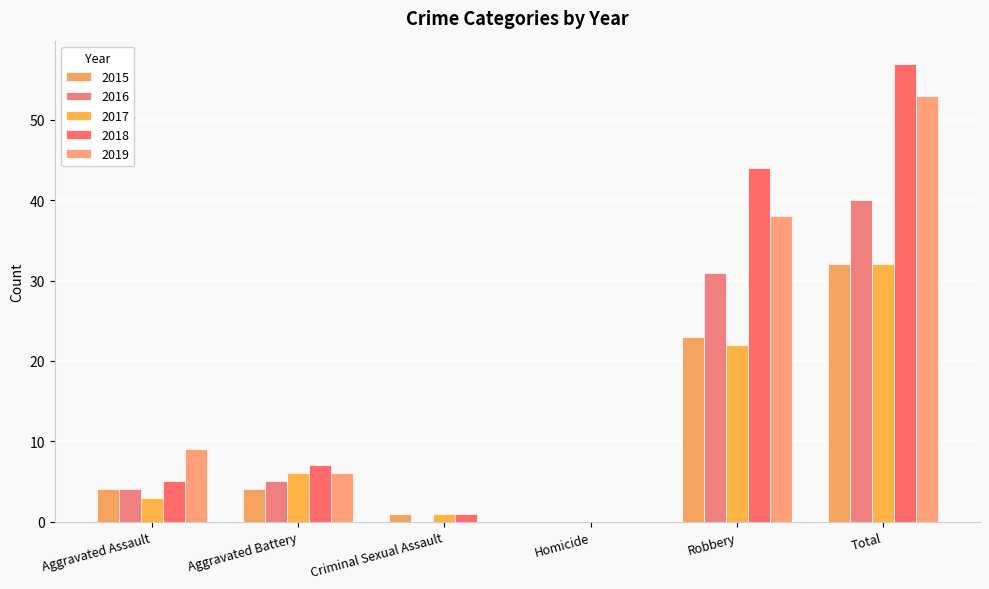

What is the sum of the 2019 values at Aggravated Assault and Total?

62